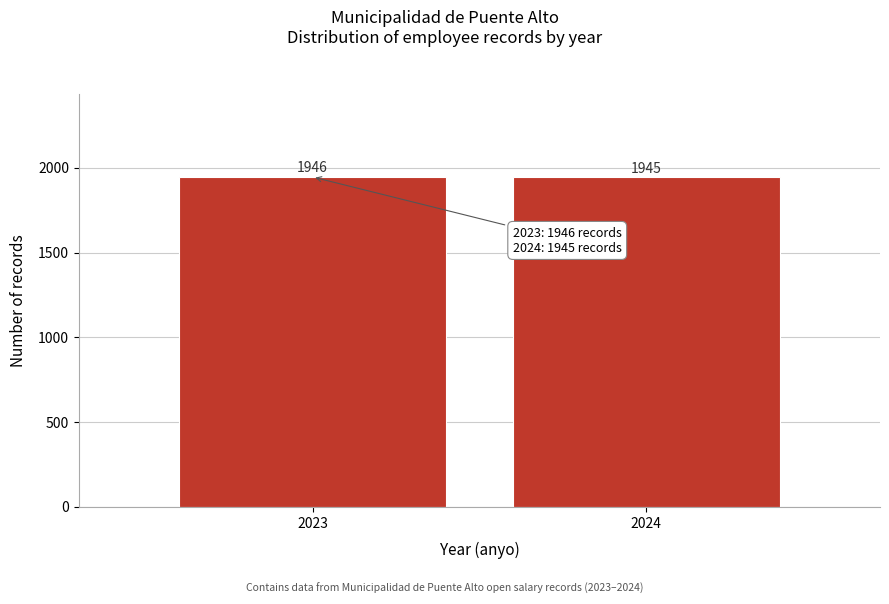

Reading left to right, list all the values displayed in this chart.

2023=1946	2024=1945